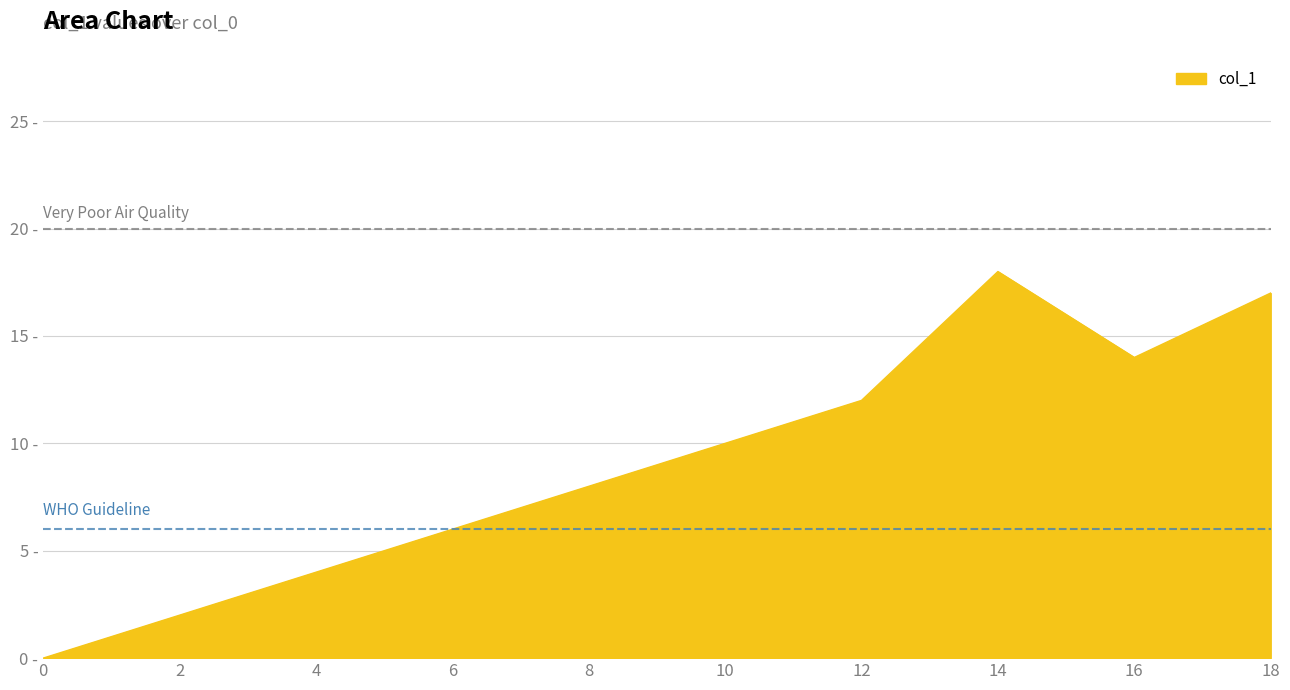

Is this an area chart (filled region under the line)?

Yes